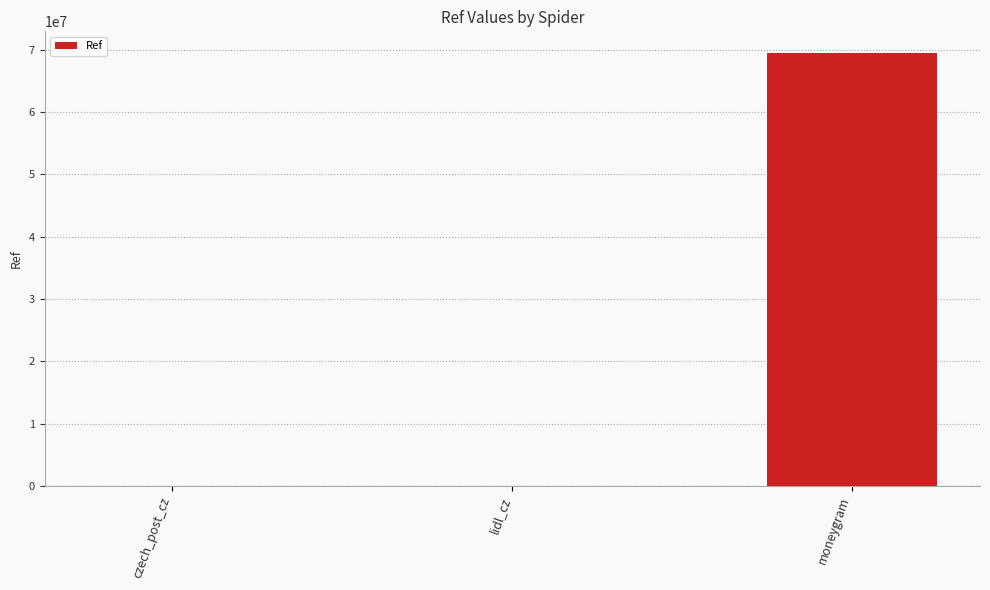

The chart shows a value of 44086697 at moneygram. True or false?

False